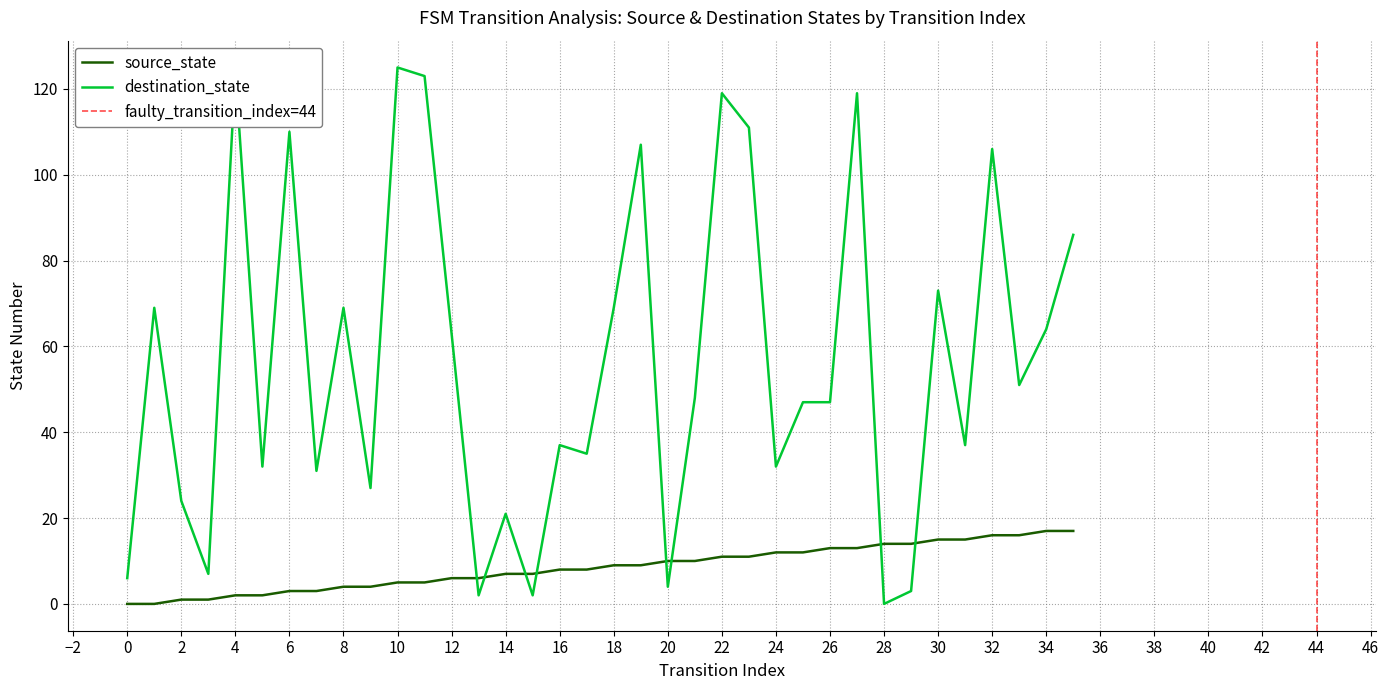

Is the value of source_state at 23 greater than the value of destination_state at 35?

No